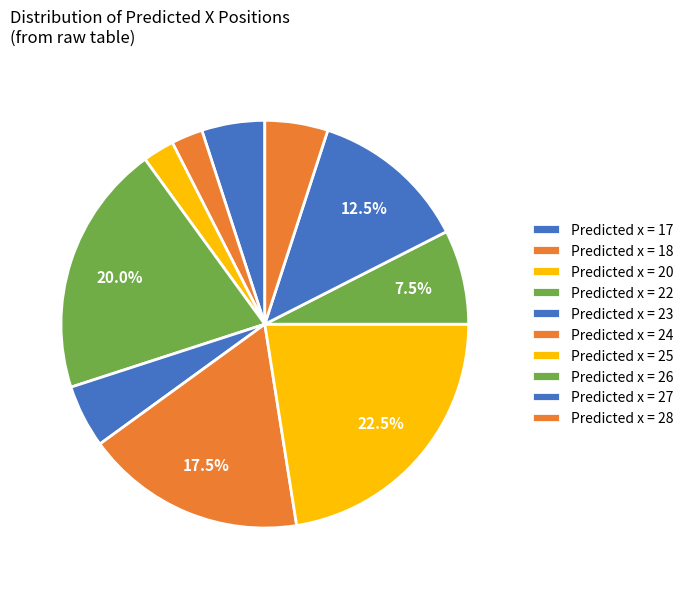

How many slices are in this pie chart?

10